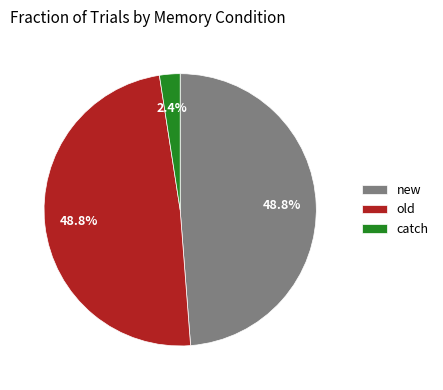

What is the smallest slice in the pie chart?

catch